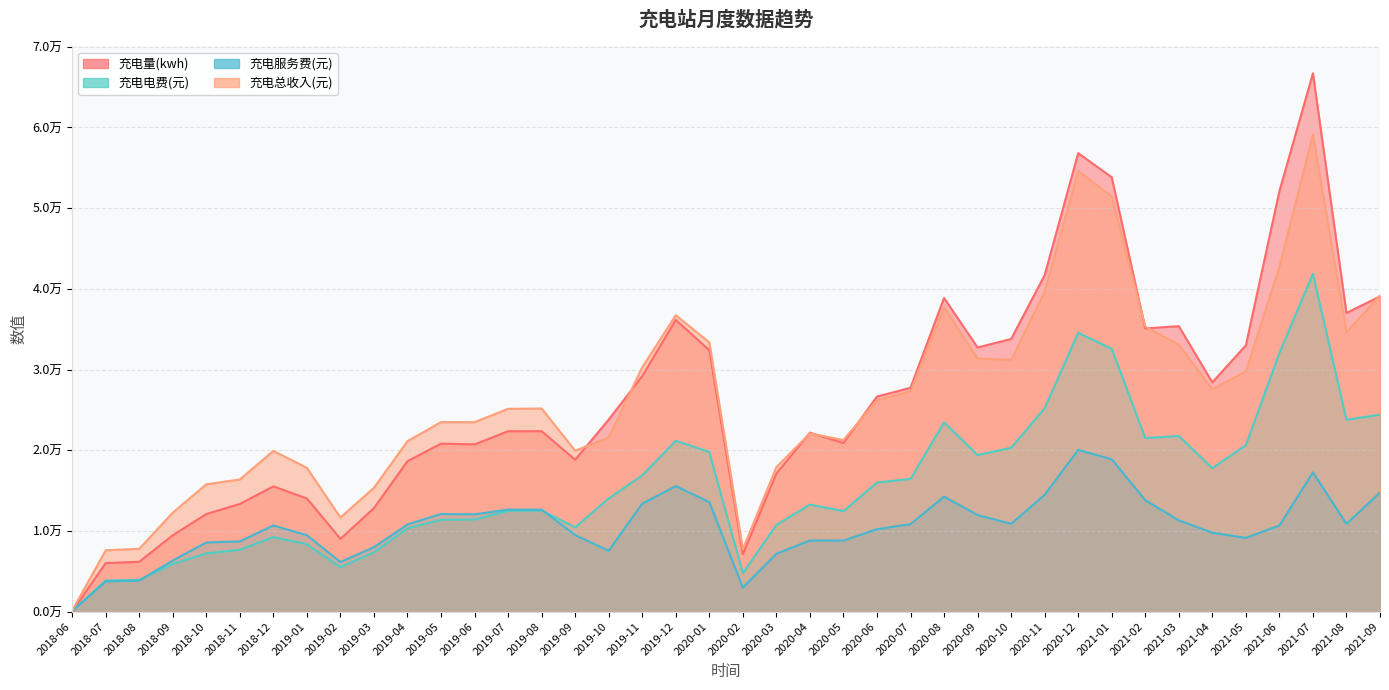

Where do 充电服务费(元) and 充电量(kwh) first cross each other?

2018-06 and 2018-07